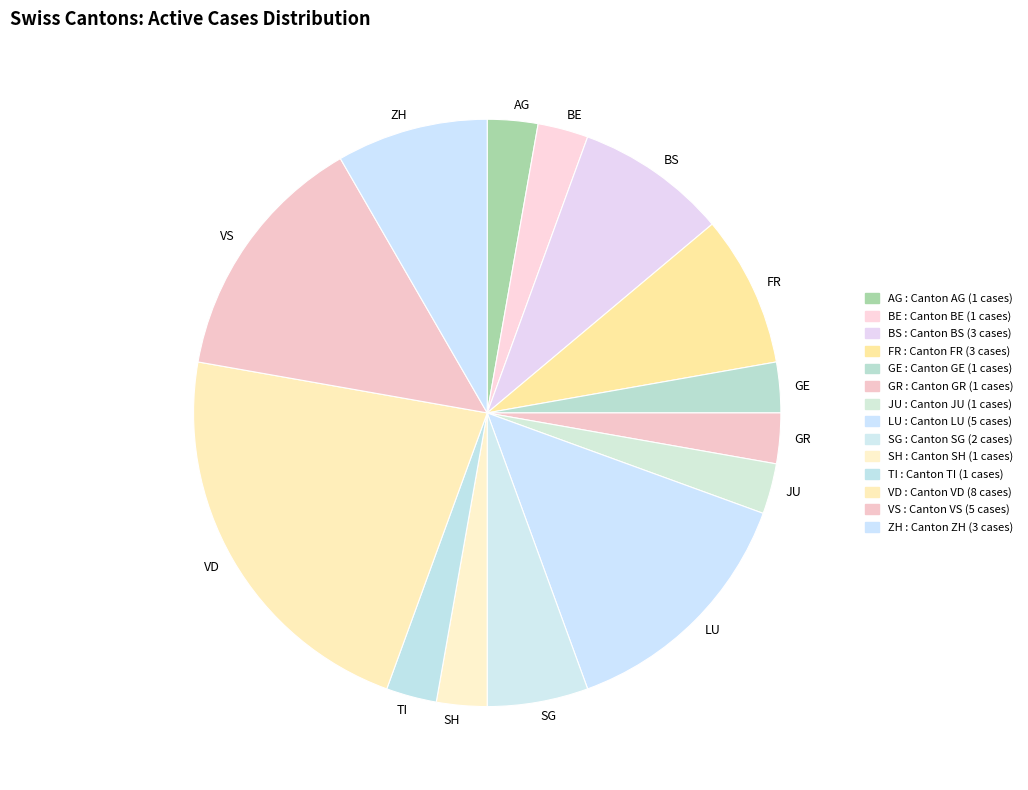

What is the ratio of the value at VS to the value at FR?

1.7